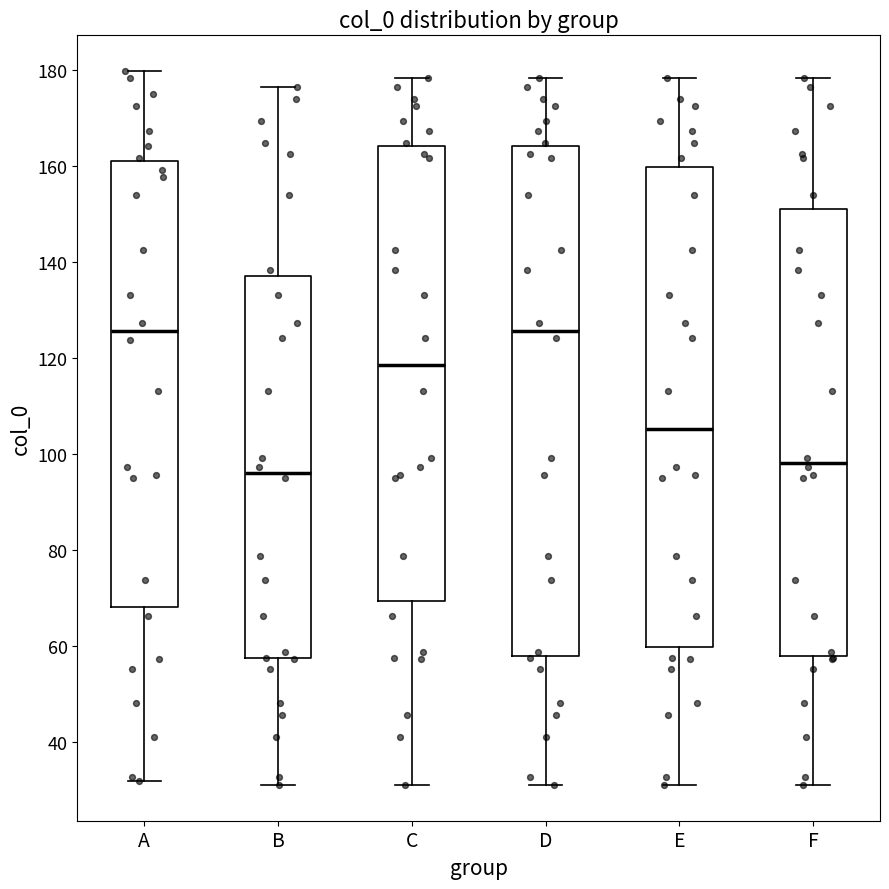

Which box is the tallest, from its lower edge to its upper edge?

D